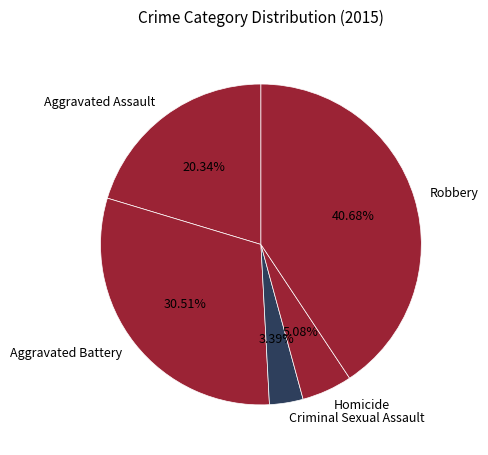

Does Criminal Sexual Assault represent more than half of the total?

No